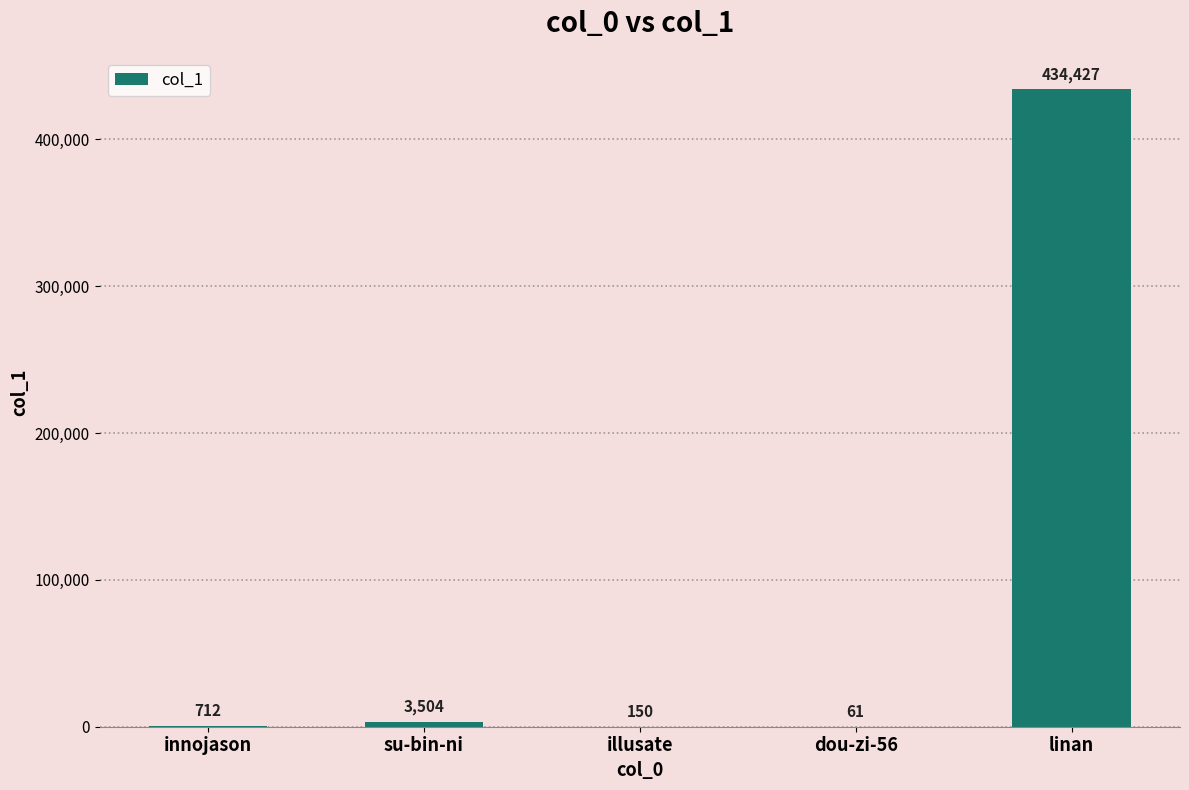

What is the change in value from innojason to illusate?

-562